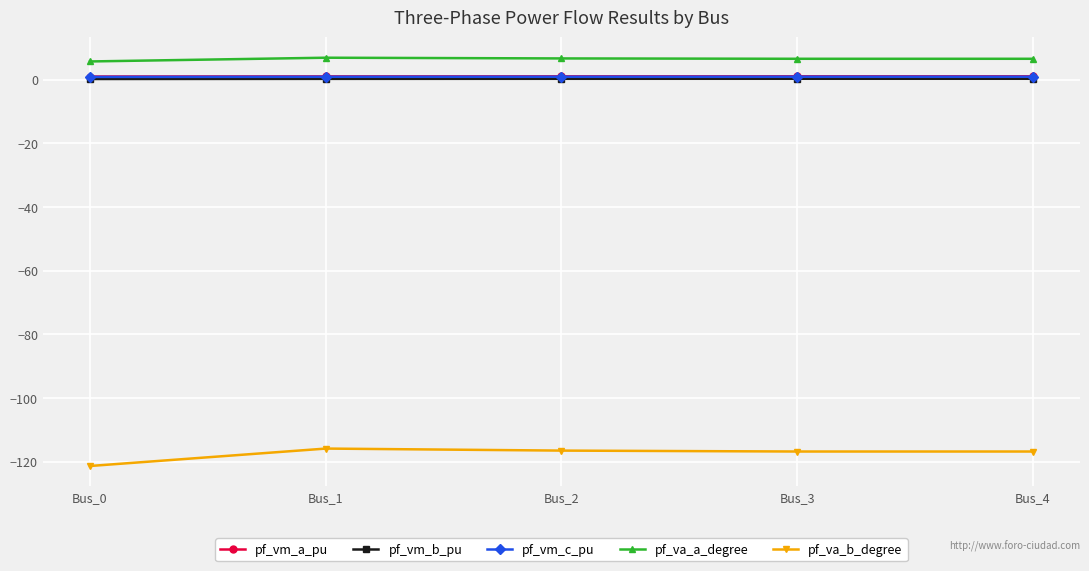

Which series has the largest range (max minus min)?

pf_va_b_degree